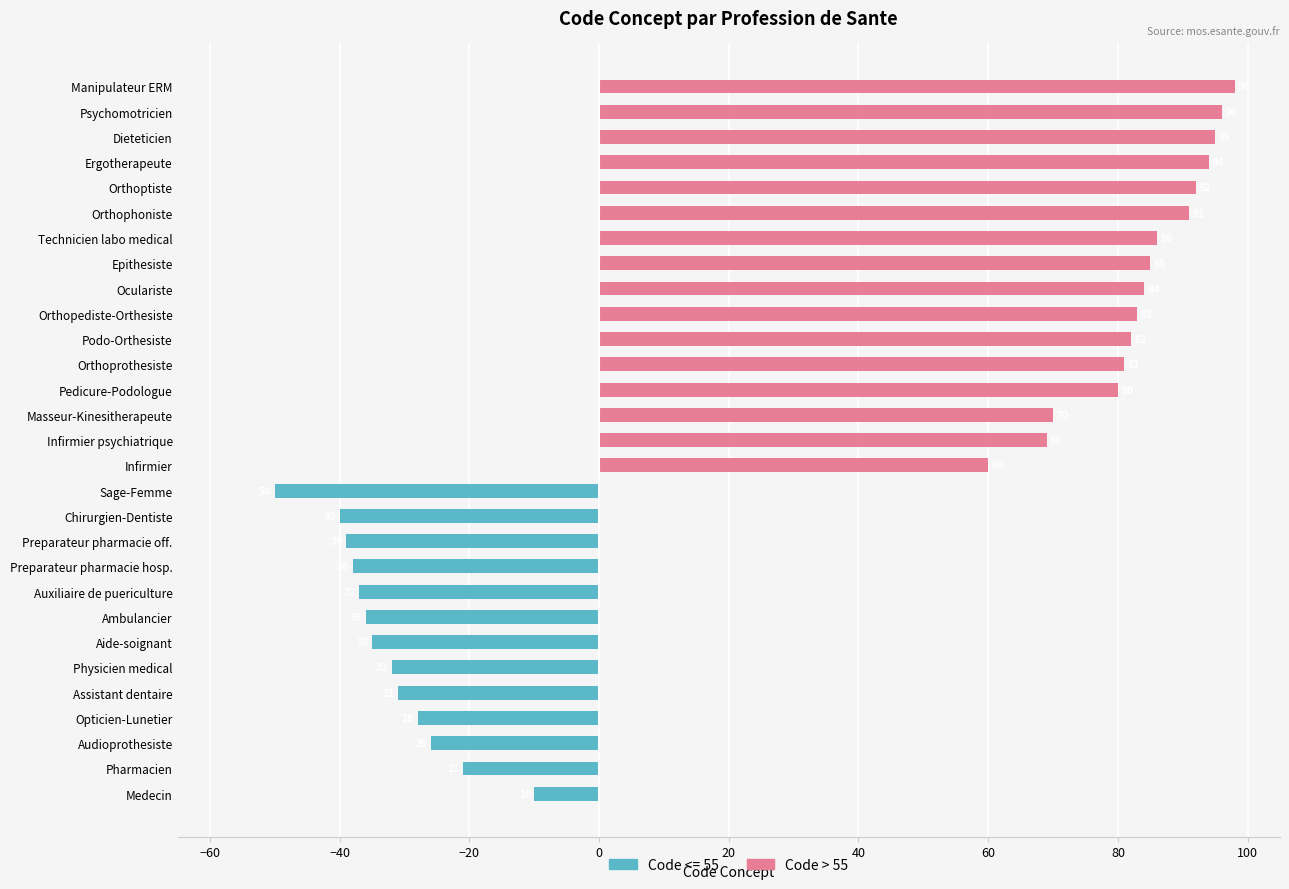

Where does the data first go above 69?

Masseur-Kinesitherapeute